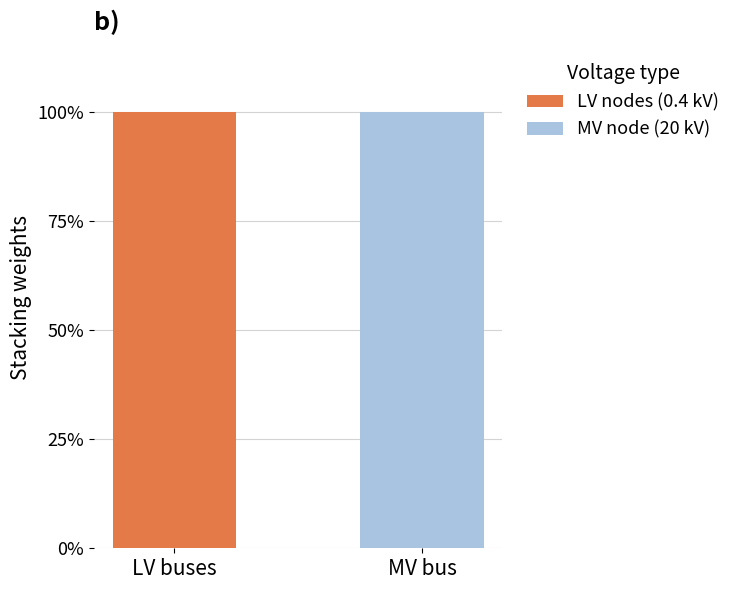

What is the total value across all series at LV buses?

1